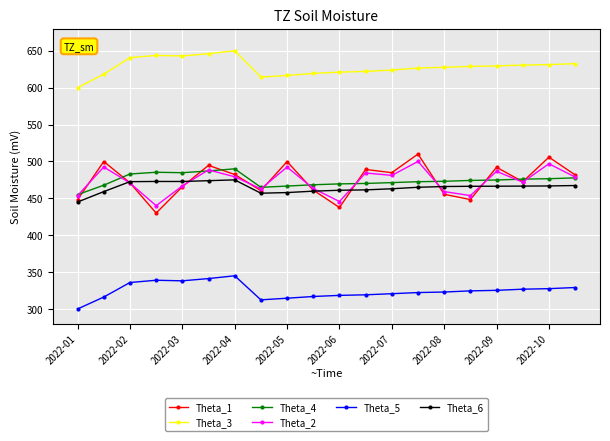

What is the value of the Theta_1 point at the 14th from the left?

510.0